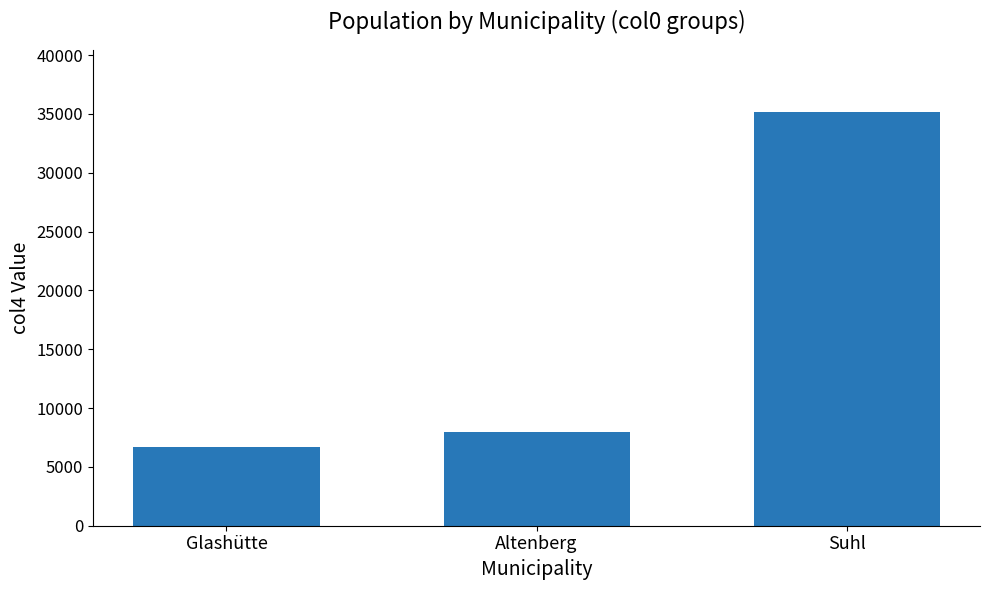

List the labels in order of value, largest first.

Suhl, Altenberg, Glashütte